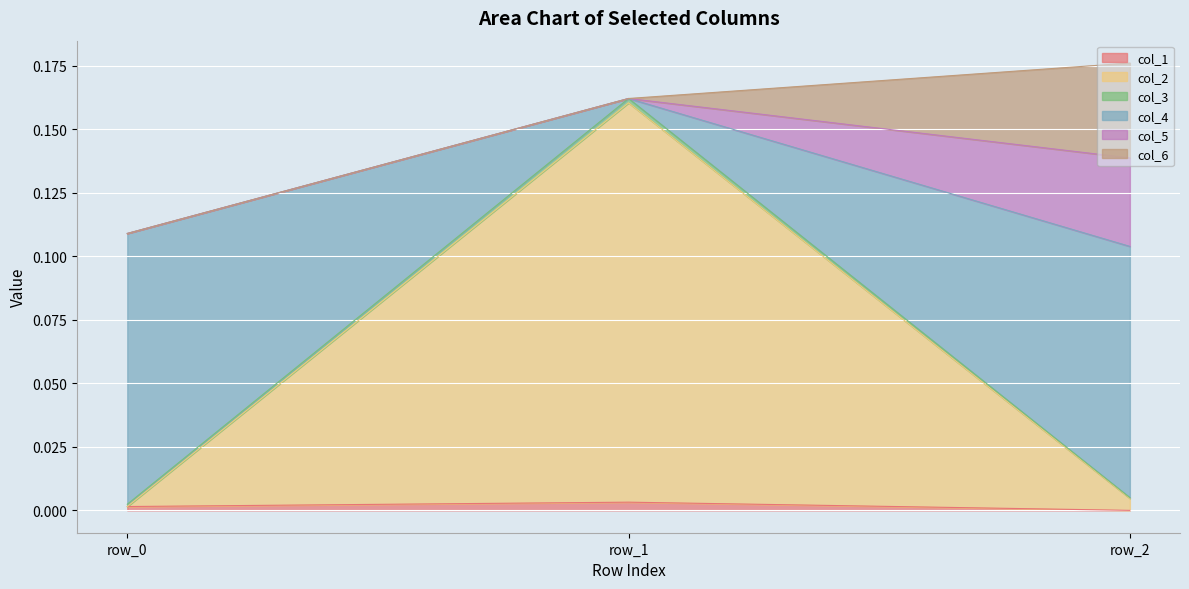

Which series has the largest total across all categories?

col_4